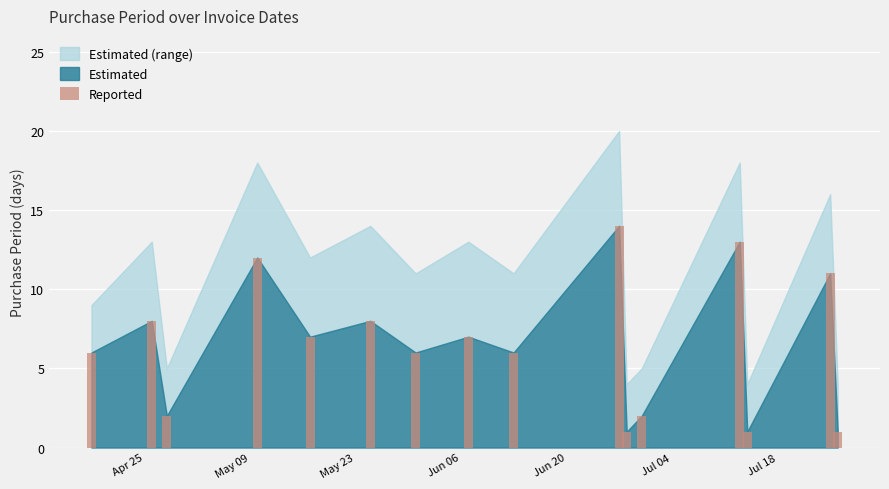

What is the value of the 15th bar from the left?

11